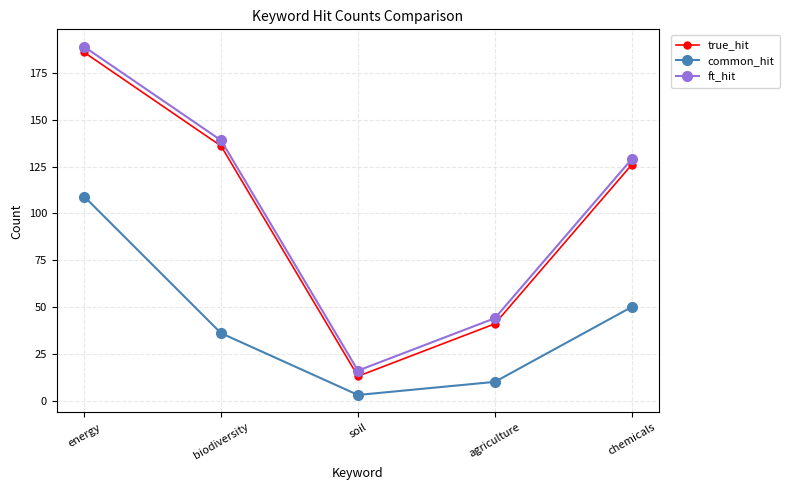

What is the label of the 4th point from the right?

biodiversity